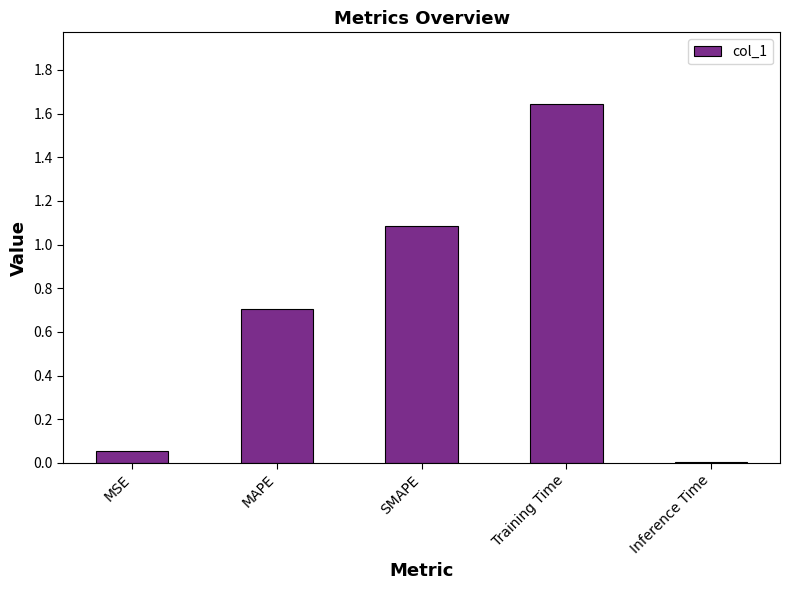

The chart shows a value of 0.0 at Inference Time. True or false?

True